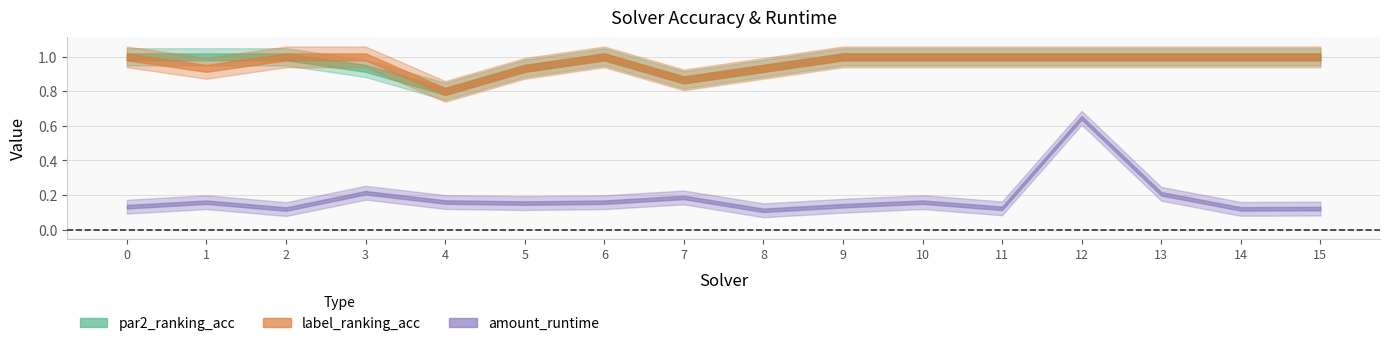

What is the difference between the maximum and minimum values in the par2_ranking_acc series?

0.2